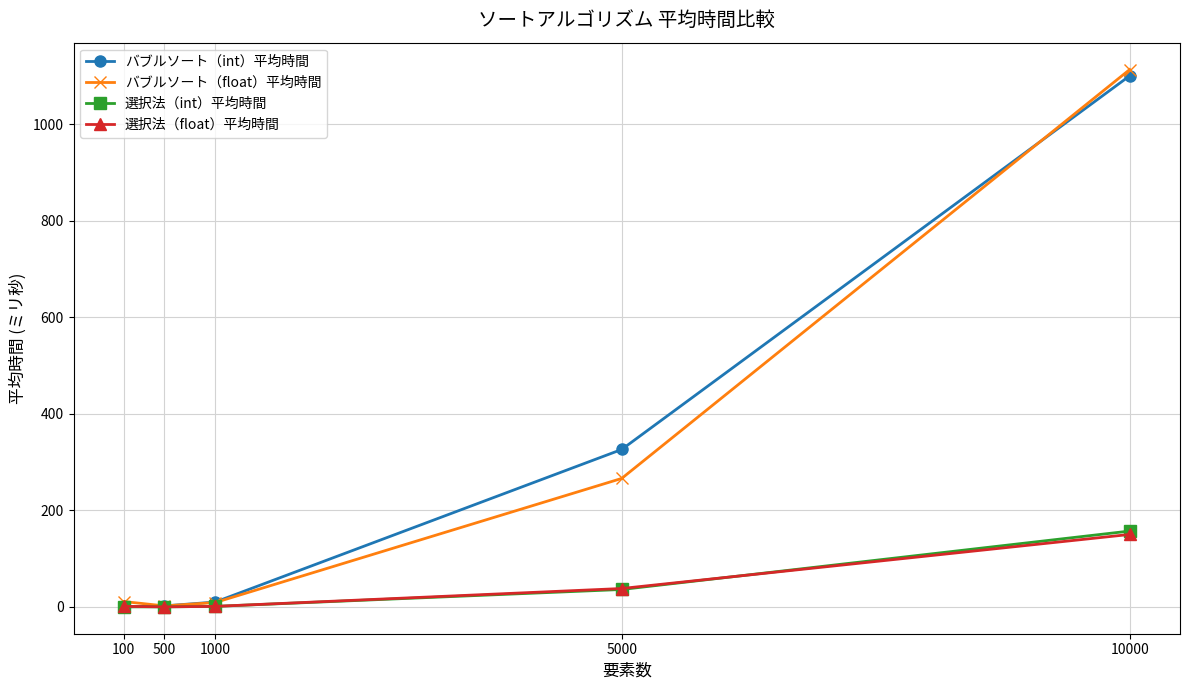

In バブルソート（float）平均時間, how many points are lower than both neighbors (excluding endpoints)?

1